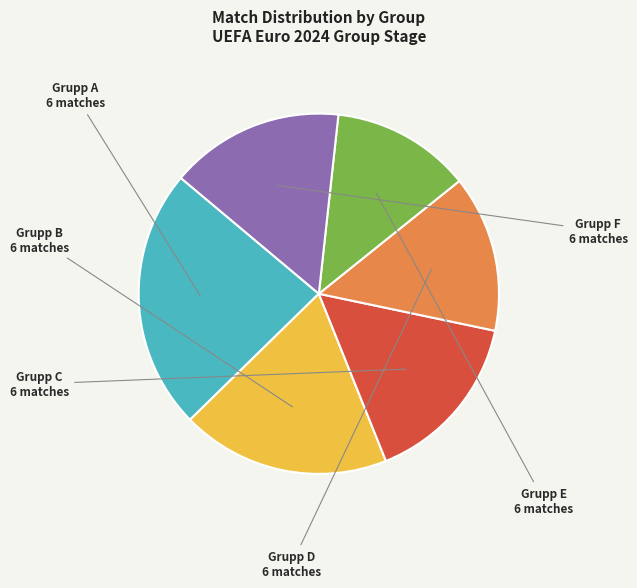

Is there any slice that represents more than half of the pie?

No